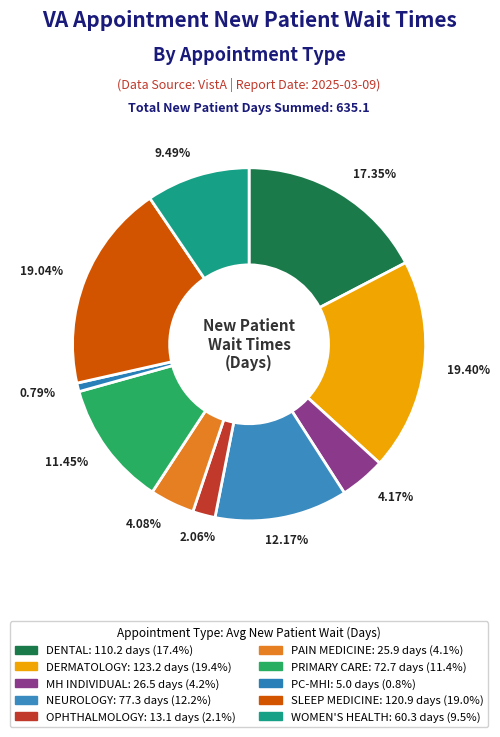

To the nearest percent, what is the average slice percentage?

10%